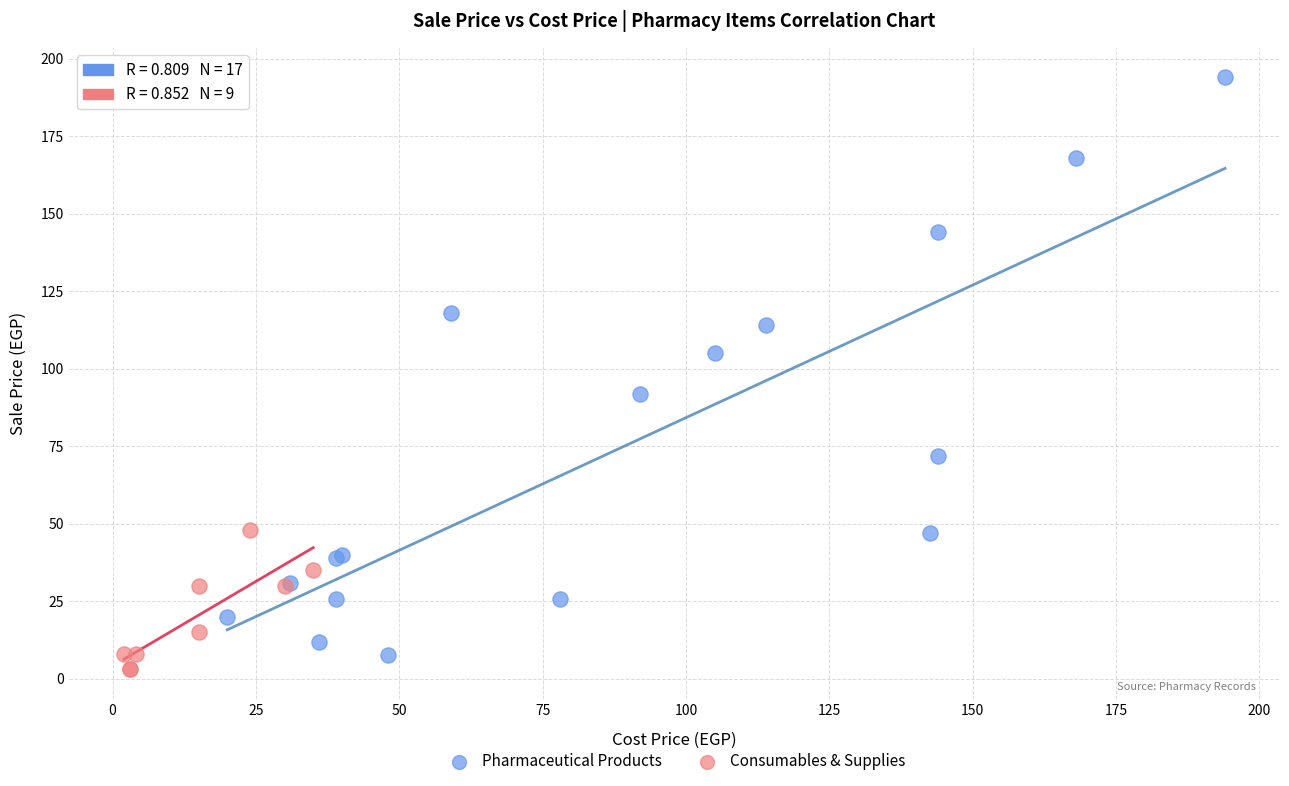

Which series has the widest spread of Y values?

Pharmaceutical Products